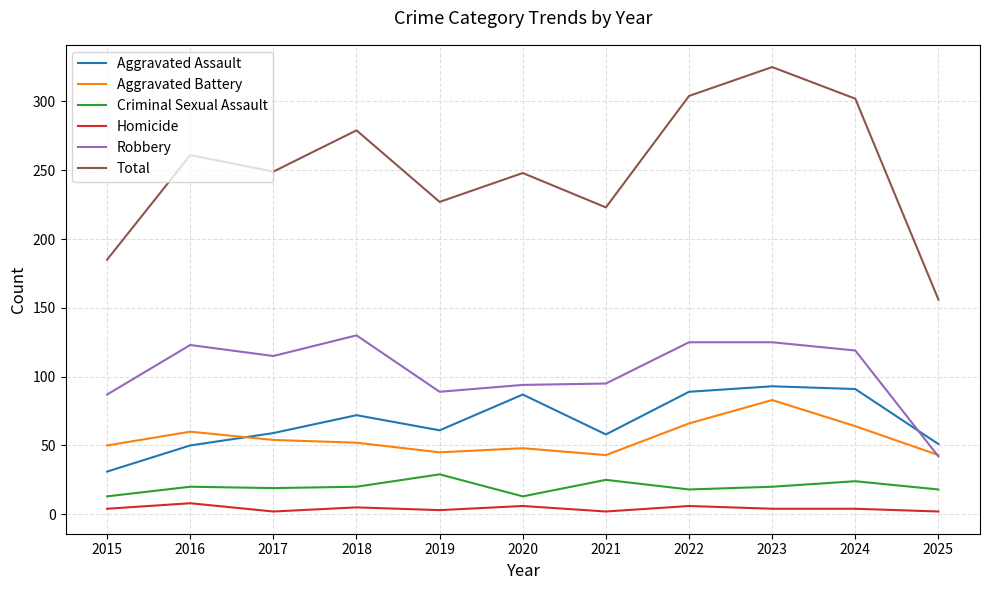

What is the highest value of the Aggravated Battery series?

83